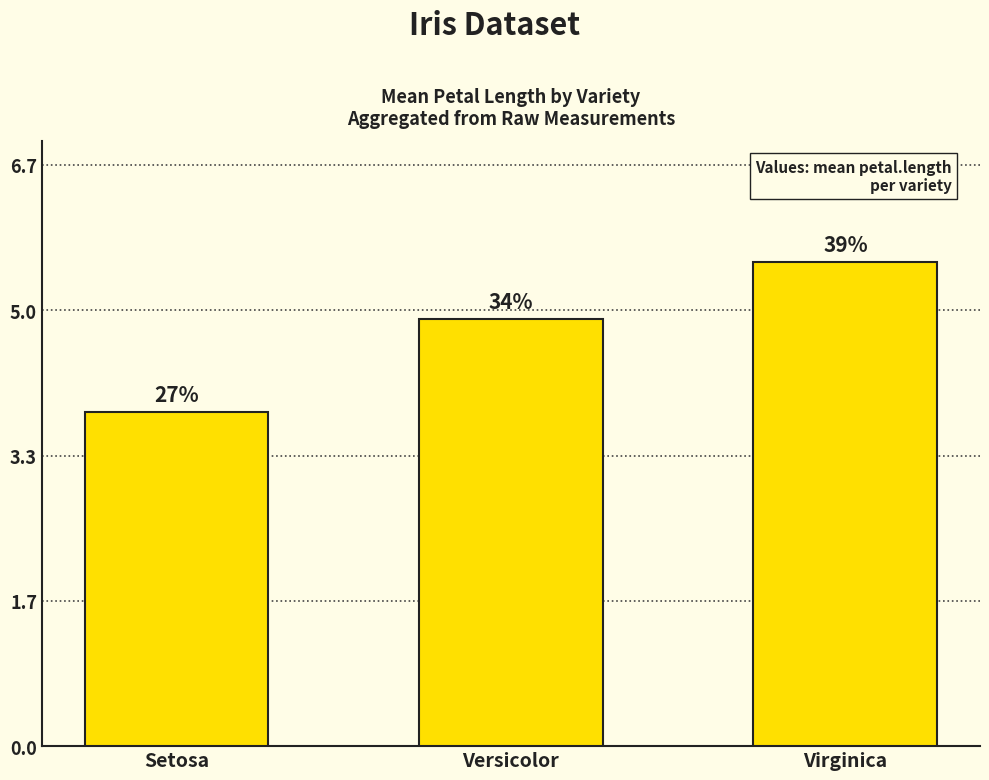

How many bars are there in total?

3